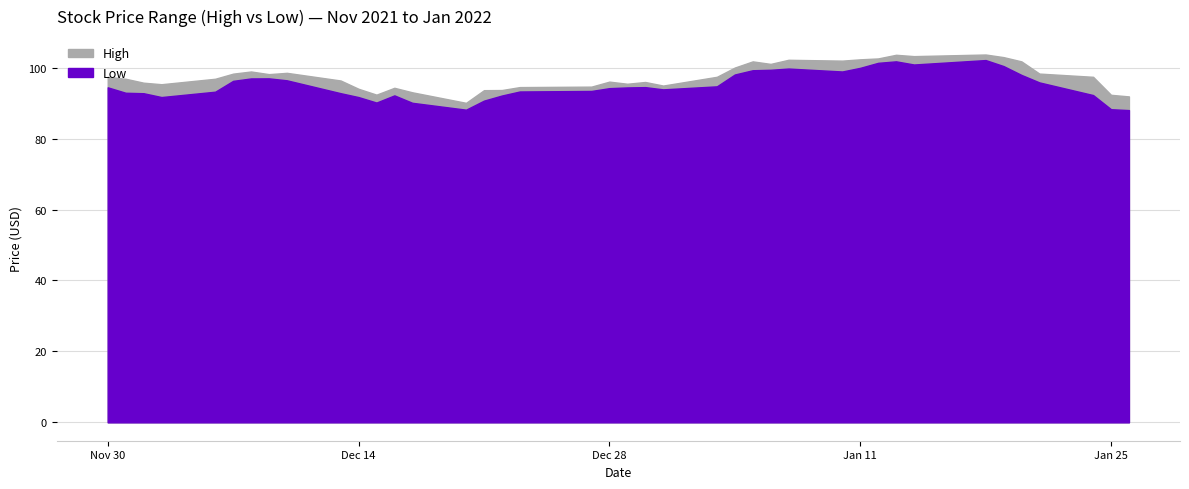

At how many categories does at least one series exceed 98?

17